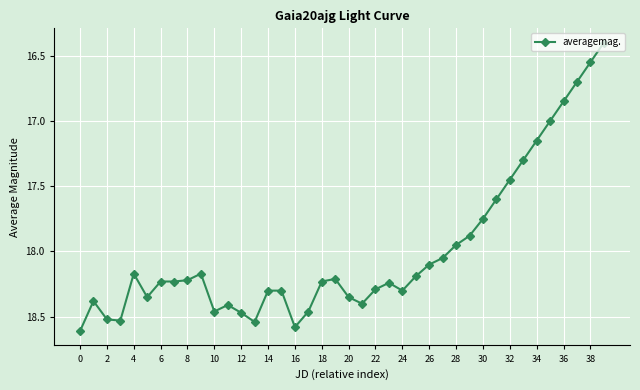

What is the value of the 25th point from the left?

18.3